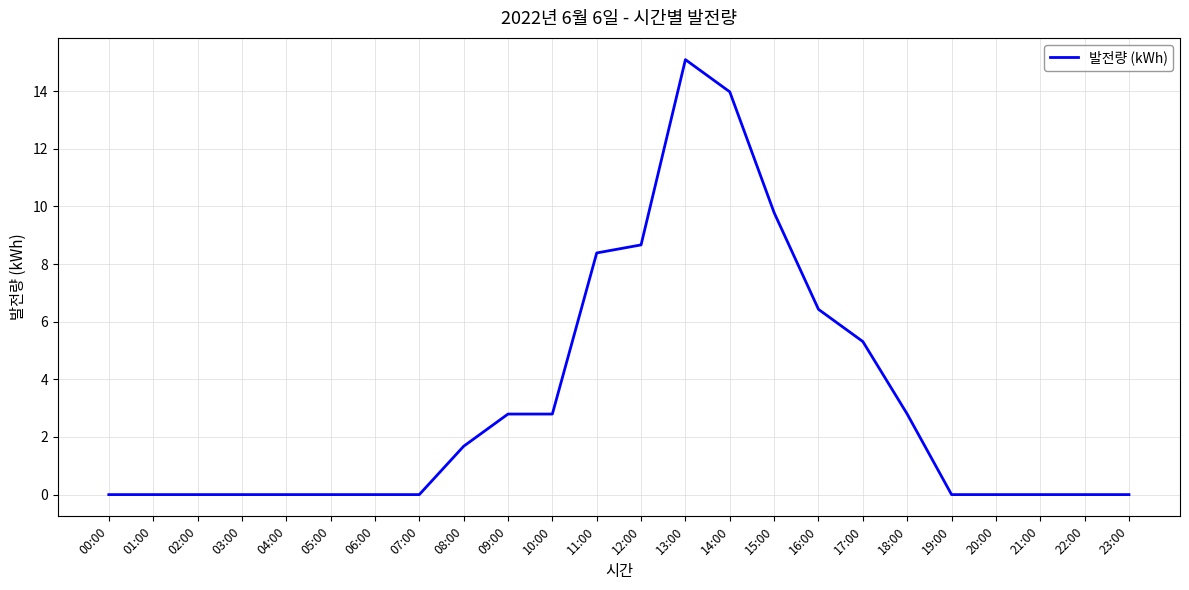

What is the maximum value shown in the chart?

15.1